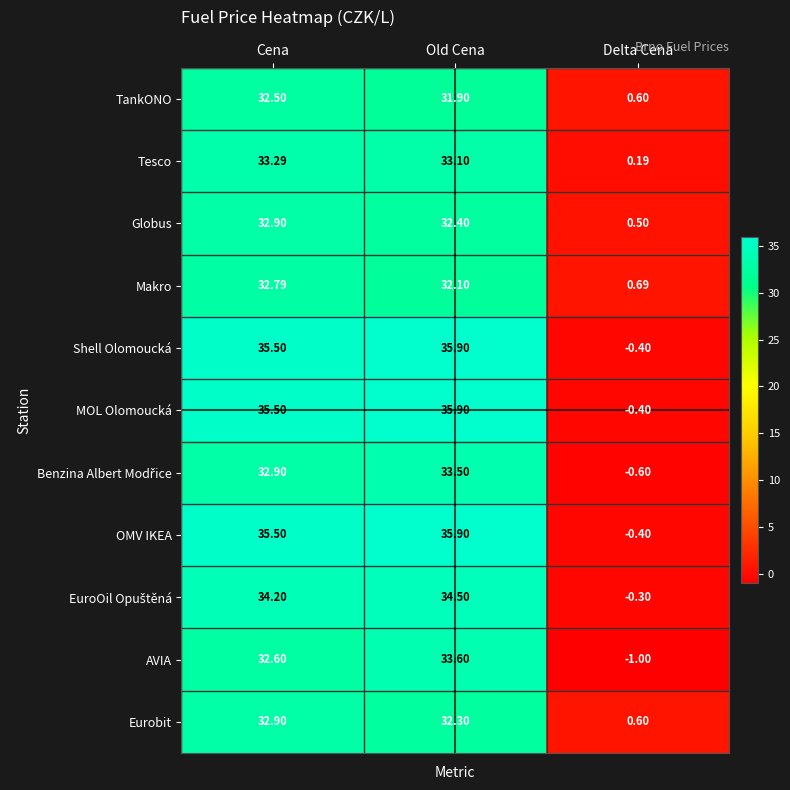

What is the difference between the highest and lowest values at Old Cena?

4.0